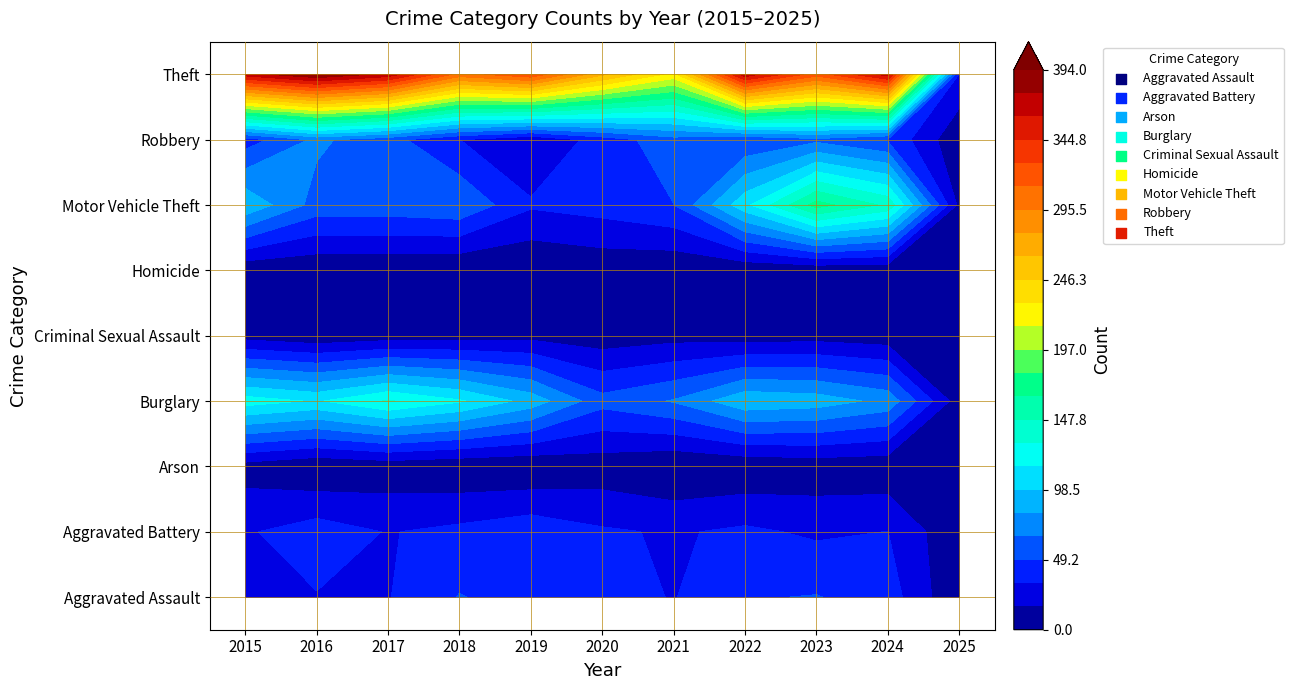

True or false: Robbery has a value of 17 at 2018.

False